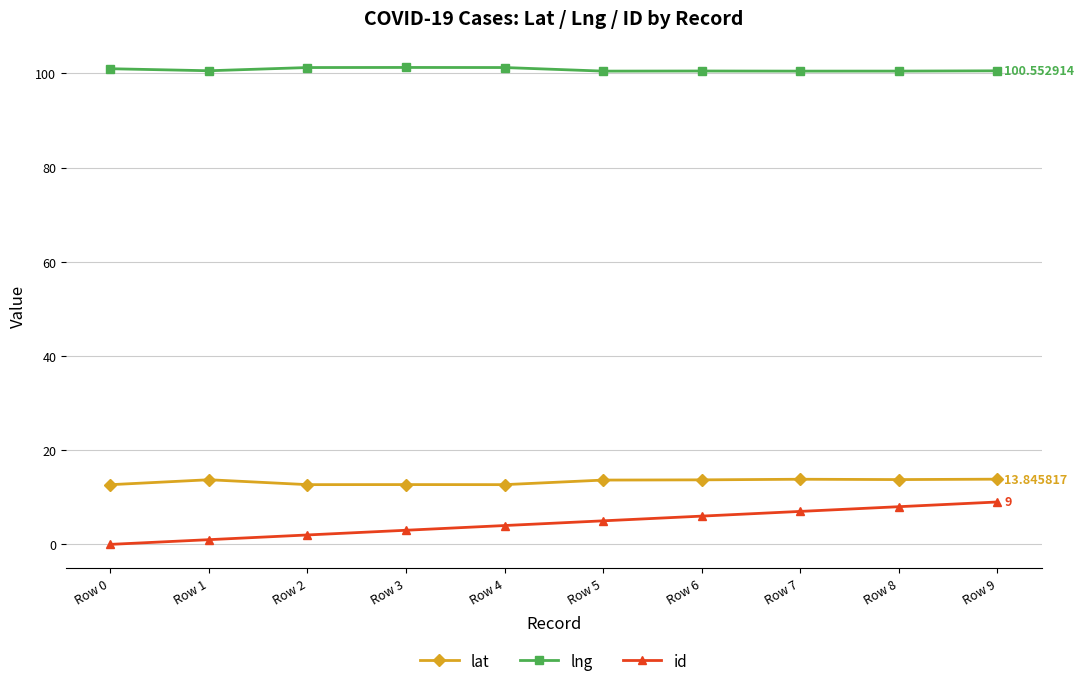

True or false: lat has more than 0 points higher than both neighbors.

True